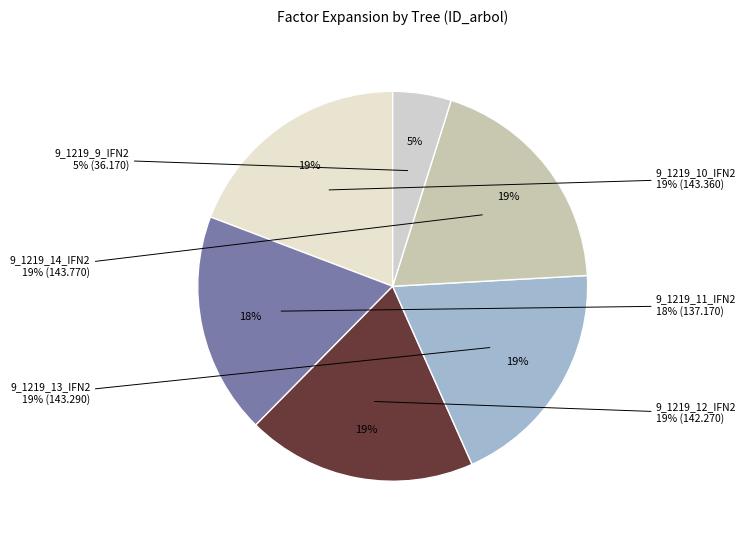

True or false: 9_1219_13_IFN2 accounts for 19% of the total.

True